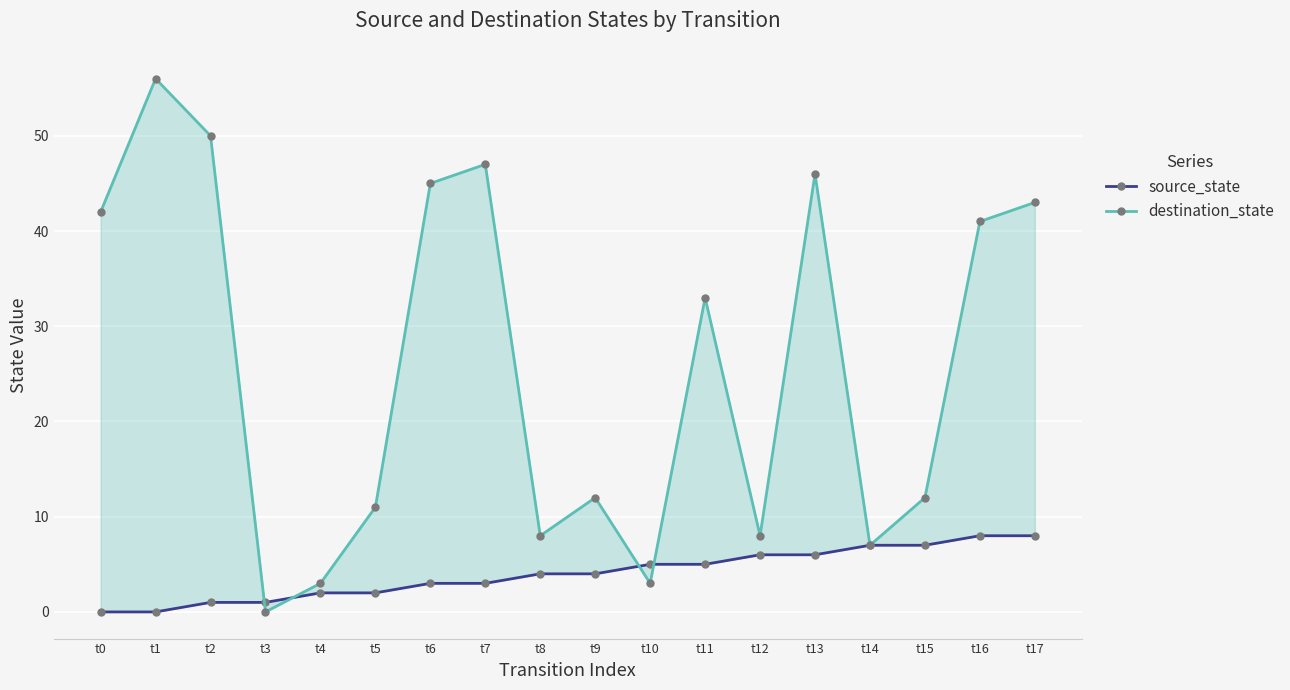

What is the value of the source_state point at the 10th from the left?

4